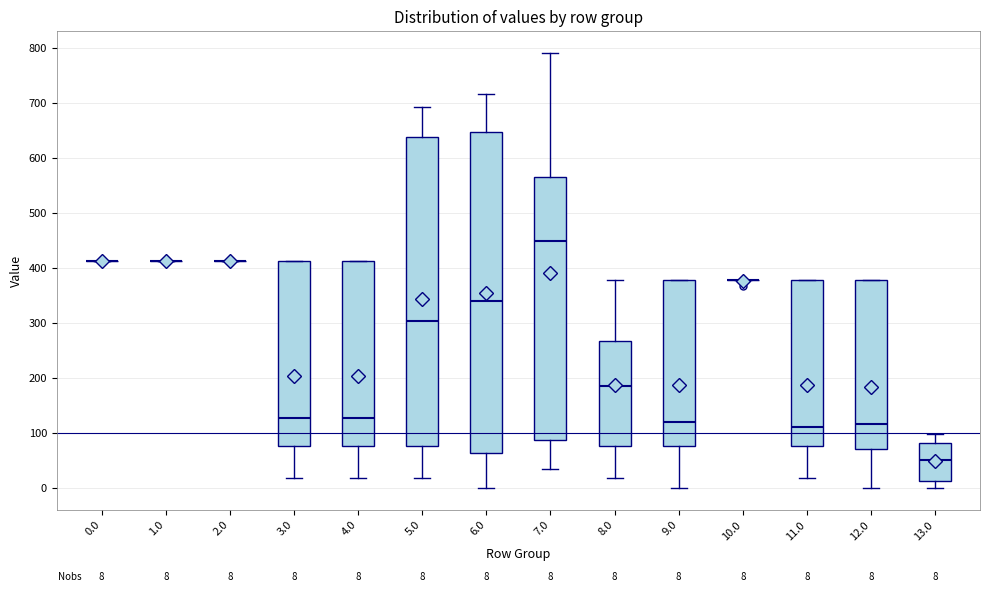

Comparing the boxes themselves (not the whiskers), which one is the tallest?

6.0